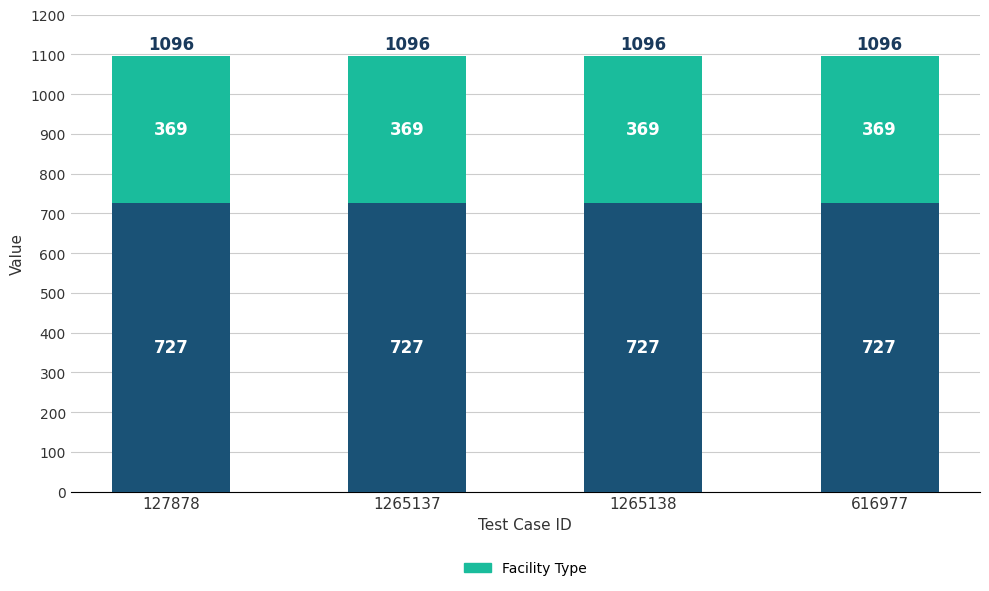

What is the total value across all series at 1265137?

1096